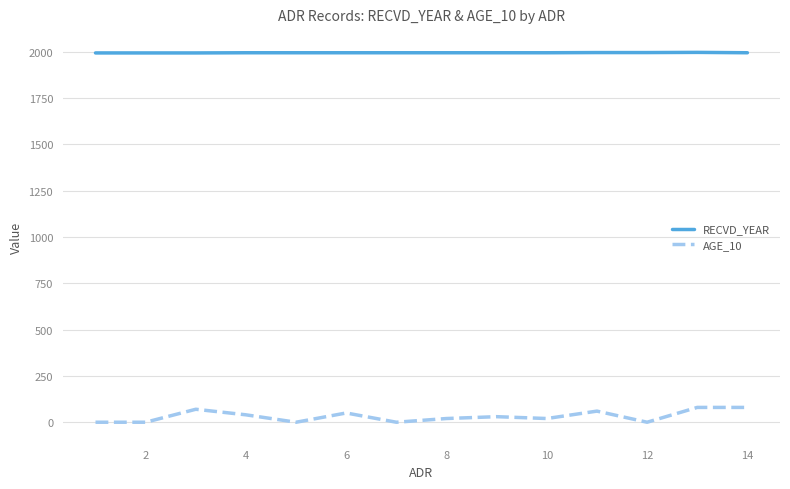

Which series has the widest spread of values?

AGE_10